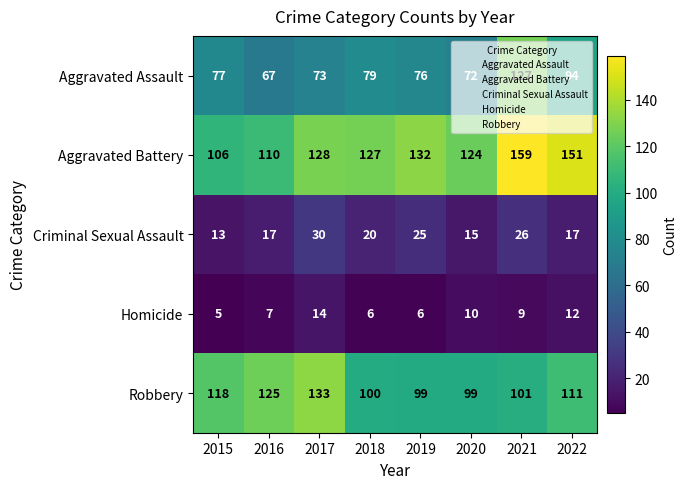

At 2016, list the series in order from largest to smallest.

Robbery, Aggravated Battery, Aggravated Assault, Criminal Sexual Assault, Homicide